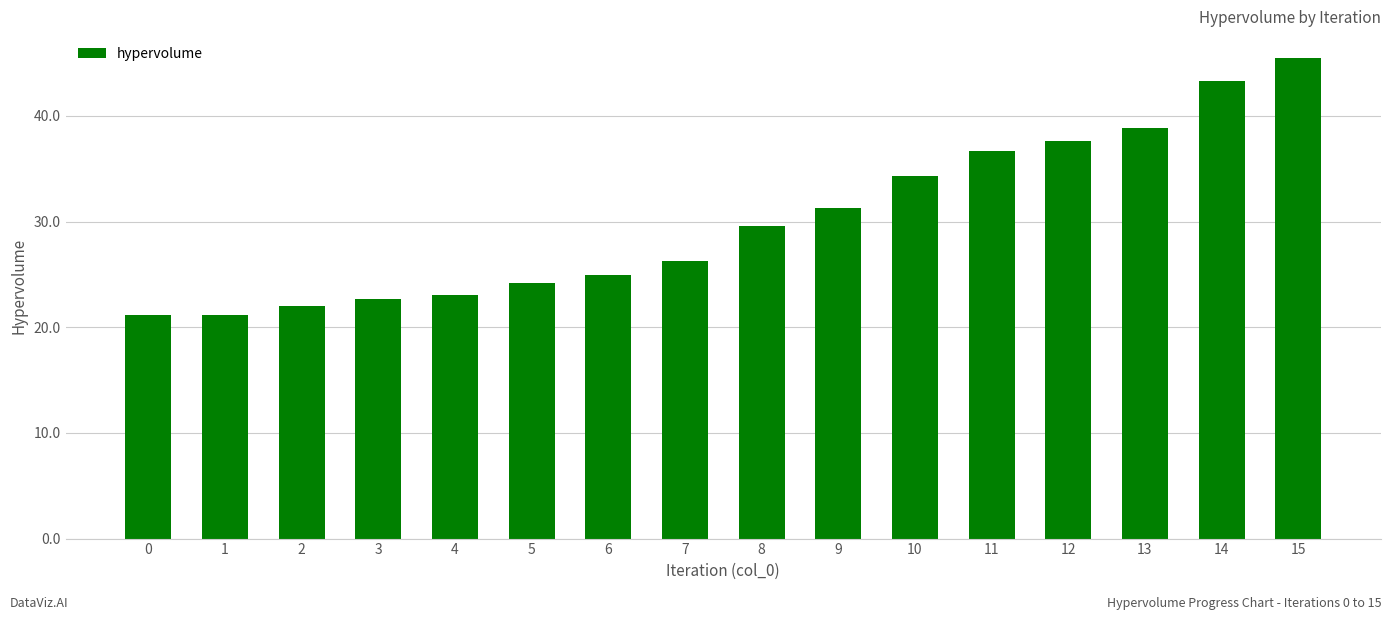

Which label corresponds to the largest value in the chart?

15